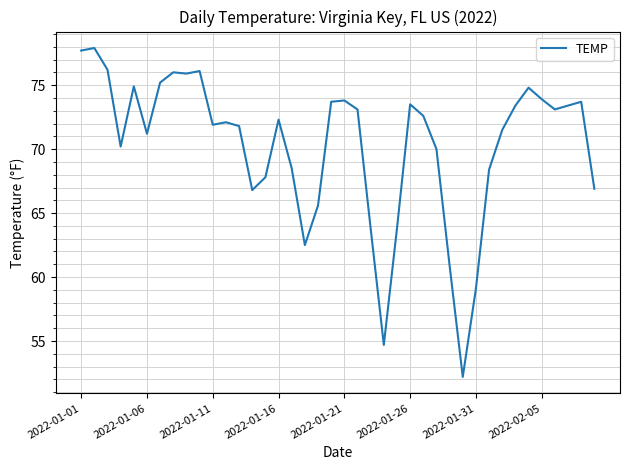

What is the smallest value displayed?

52.2